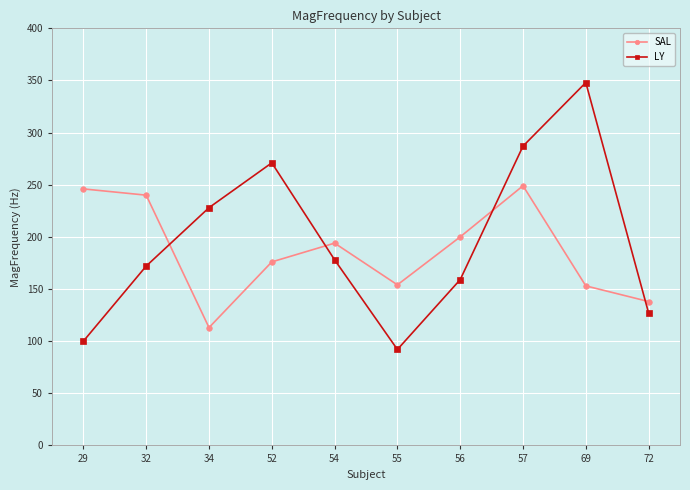

How many intersections are there between LY and SAL?

4